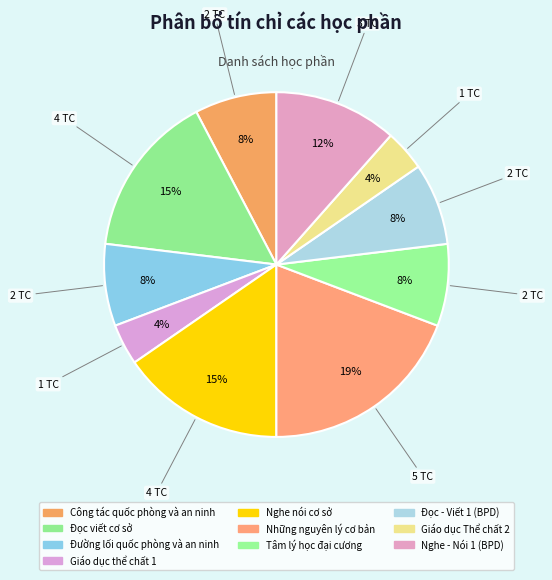

How many segments does this pie chart have?

10